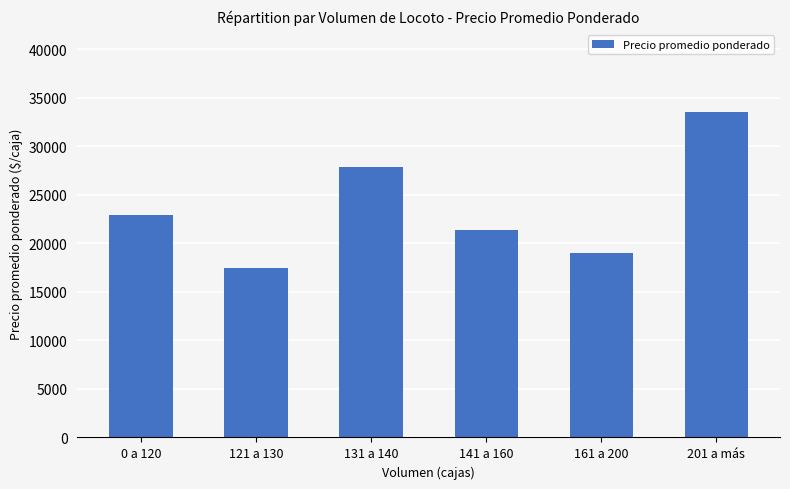

At which category does the chart reach its peak across all series?

201 a más